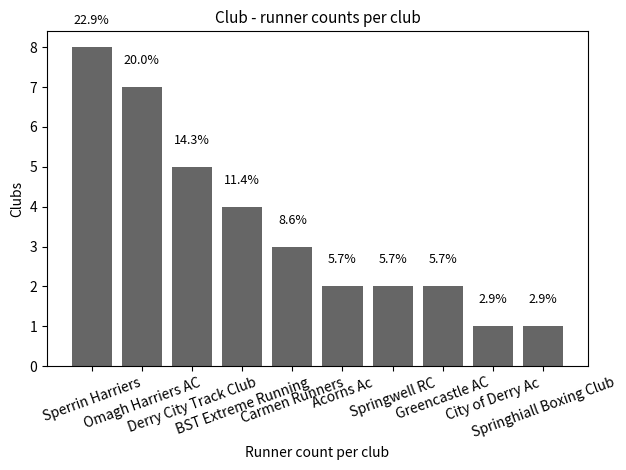

At which label does the data first exceed 3?

Sperrin Harriers